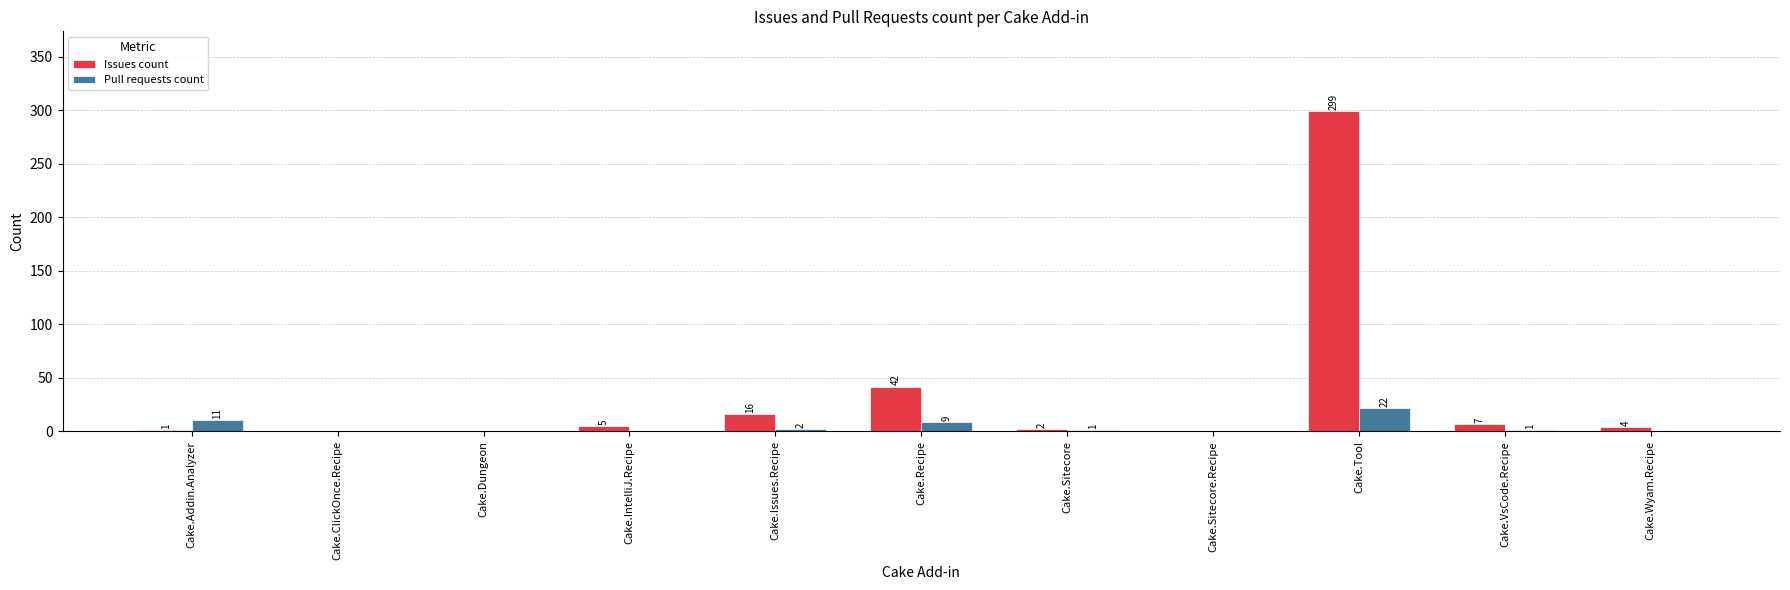

Which series changed the most between Cake.IntelliJ.Recipe and Cake.Issues.Recipe?

Issues count